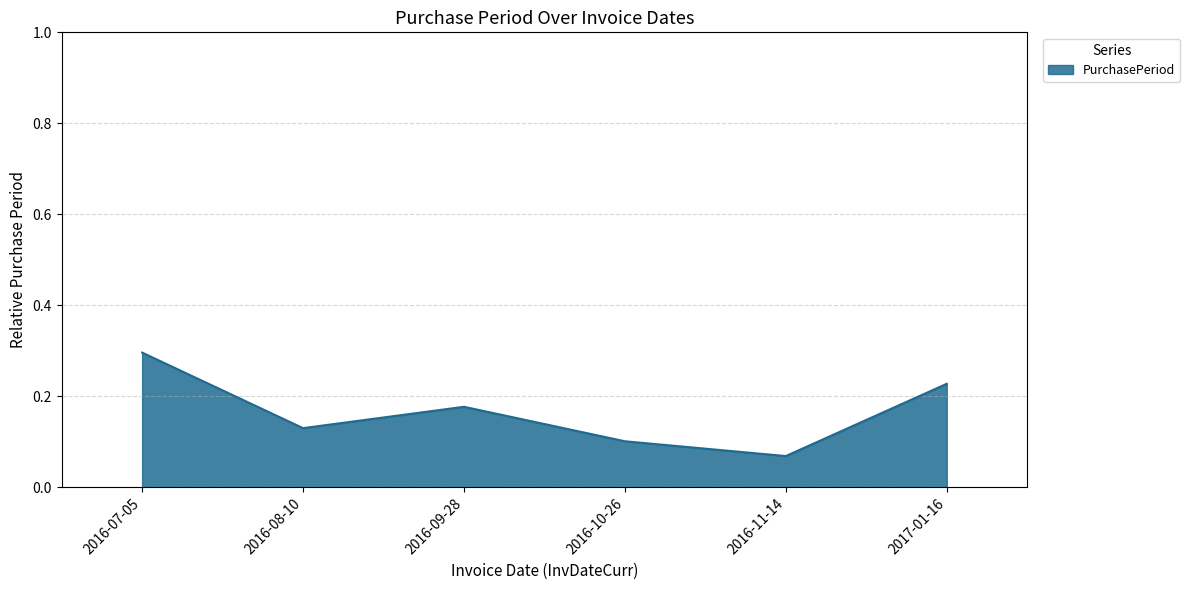

What position from the right is 2016-07-05?

6